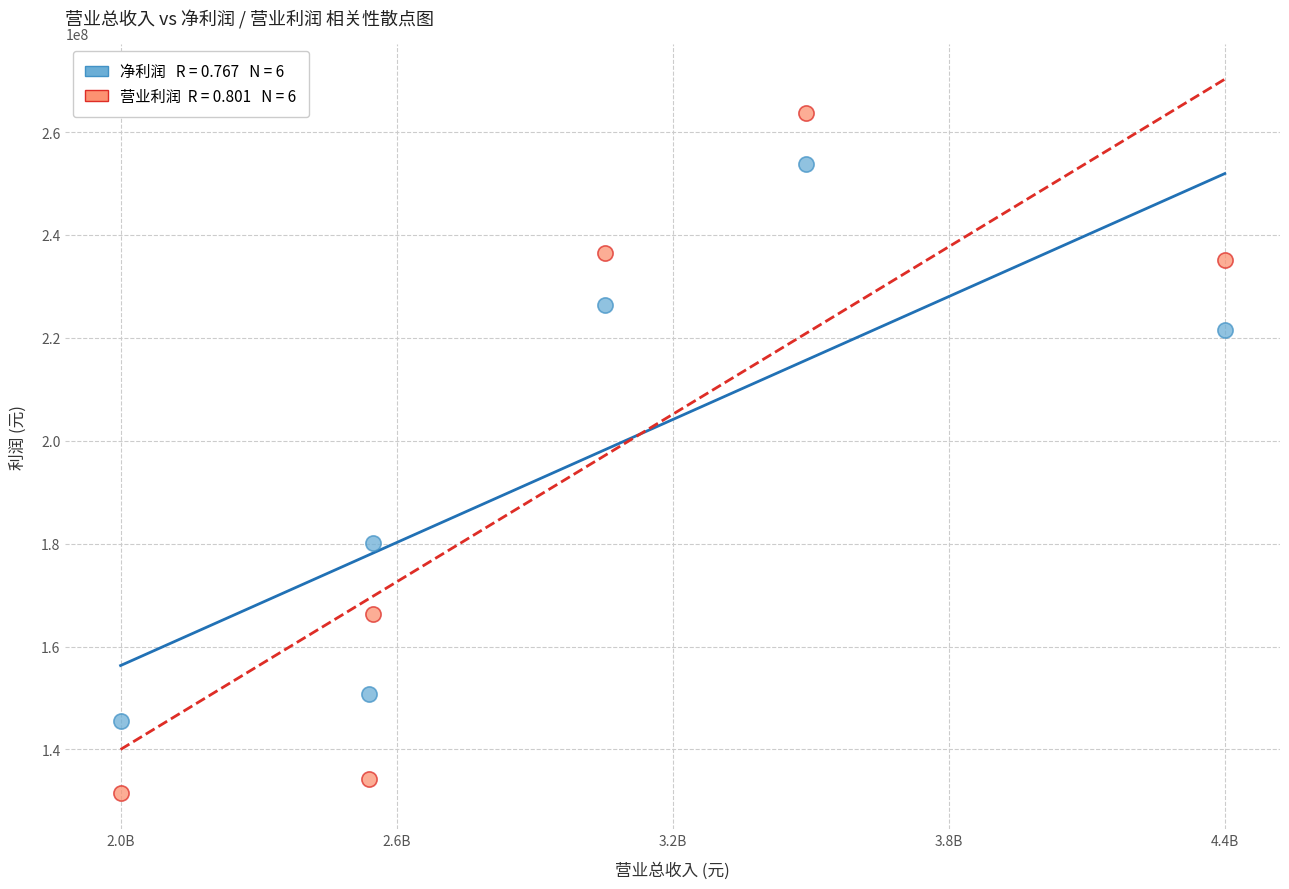

Across all data points, what is the range of X values (max minus min)?

2397568477.7